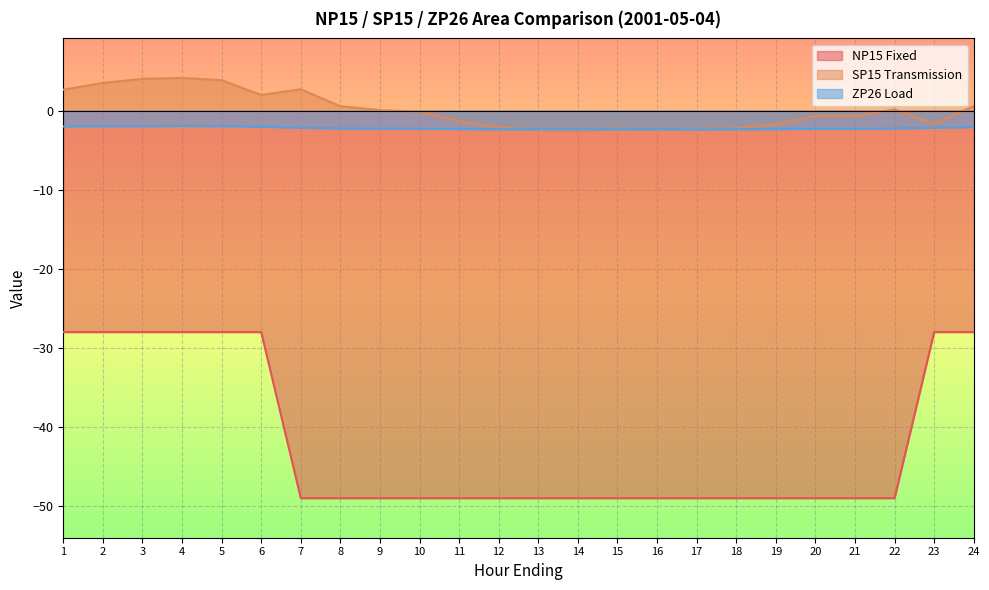

Reading left to right, list all the values displayed in this chart.

NP15 Fixed: -28.0	-28.0	-28.0	-28.0	-28.0	-28.0	-49.0	-49.0	-49.0	-49.0	-49.0	-49.0	-49.0	-49.0	-49.0	-49.0	-49.0	-49.0	-49.0	-49.0	-49.0	-49.0	-28.0	-28.0
SP15 Transmission: 2.7	3.5	4.0	4.1	3.9	2.0	2.7	0.6	0.1	-0.1	-1.3	-2.1	-2.4	-2.6	-2.2	-2.4	-2.3	-2.2	-1.7	-0.7	-0.7	0.2	-1.7	0.6
ZP26 Load: -2.0	-2.0	-1.9	-1.9	-1.9	-2.0	-2.2	-2.2	-2.3	-2.3	-2.3	-2.4	-2.4	-2.4	-2.4	-2.4	-2.4	-2.4	-2.3	-2.3	-2.3	-2.2	-2.2	-2.1